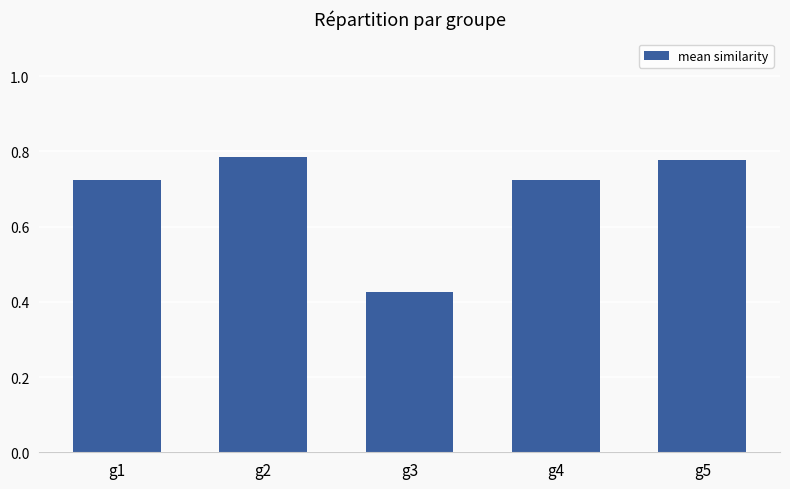

Where is the data nearest to the value 0?

g3